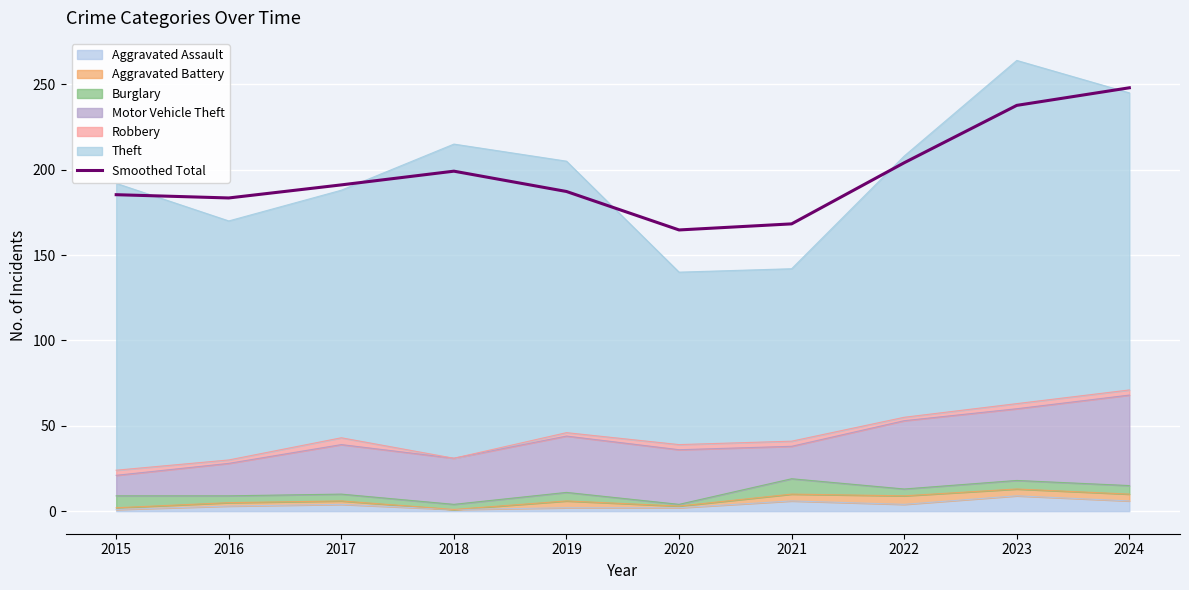

Which has a higher value, 2022 or 2024?

2024